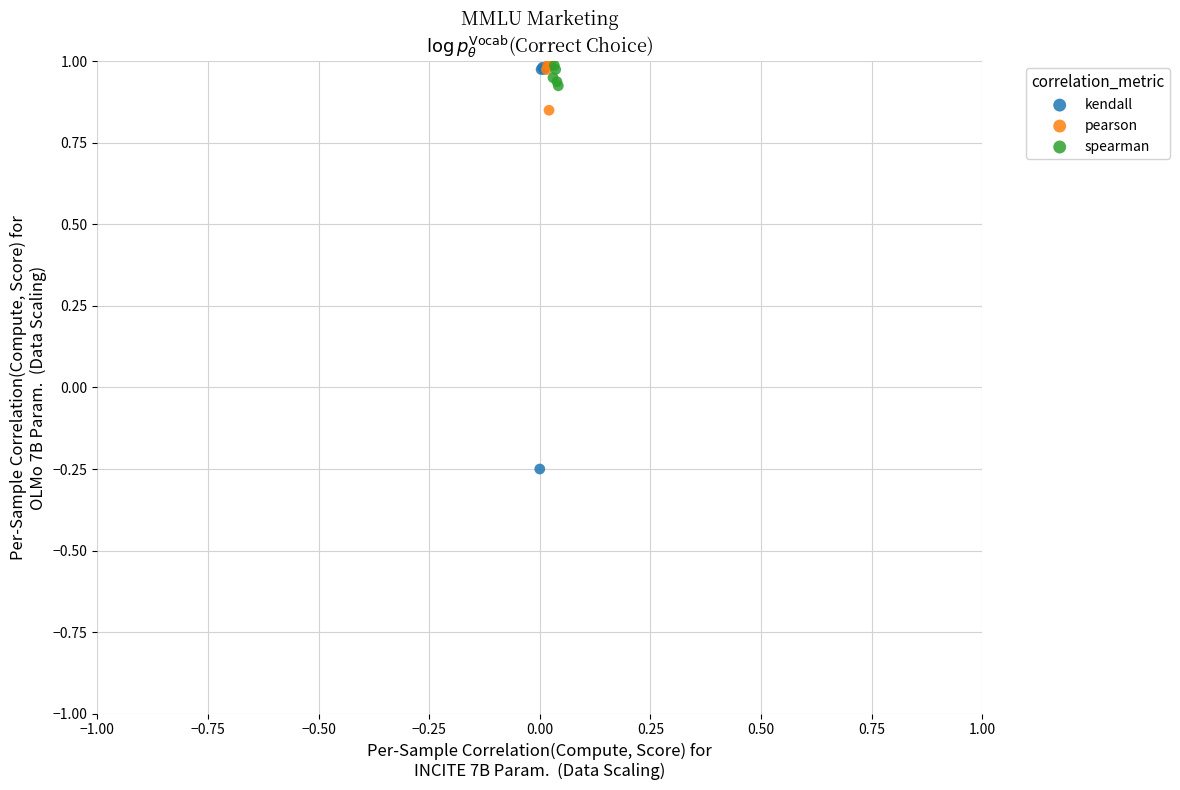

Which series has the widest spread of Y values?

kendall